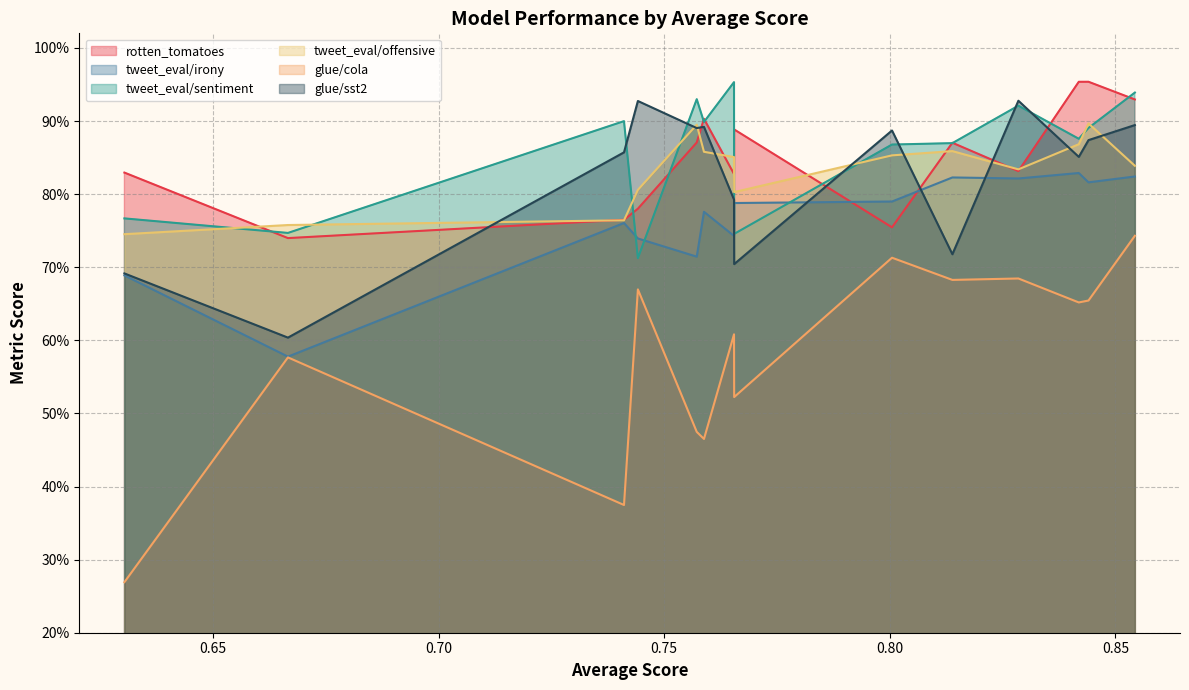

What is the total value across all series at 0.813878865376439?

4.8